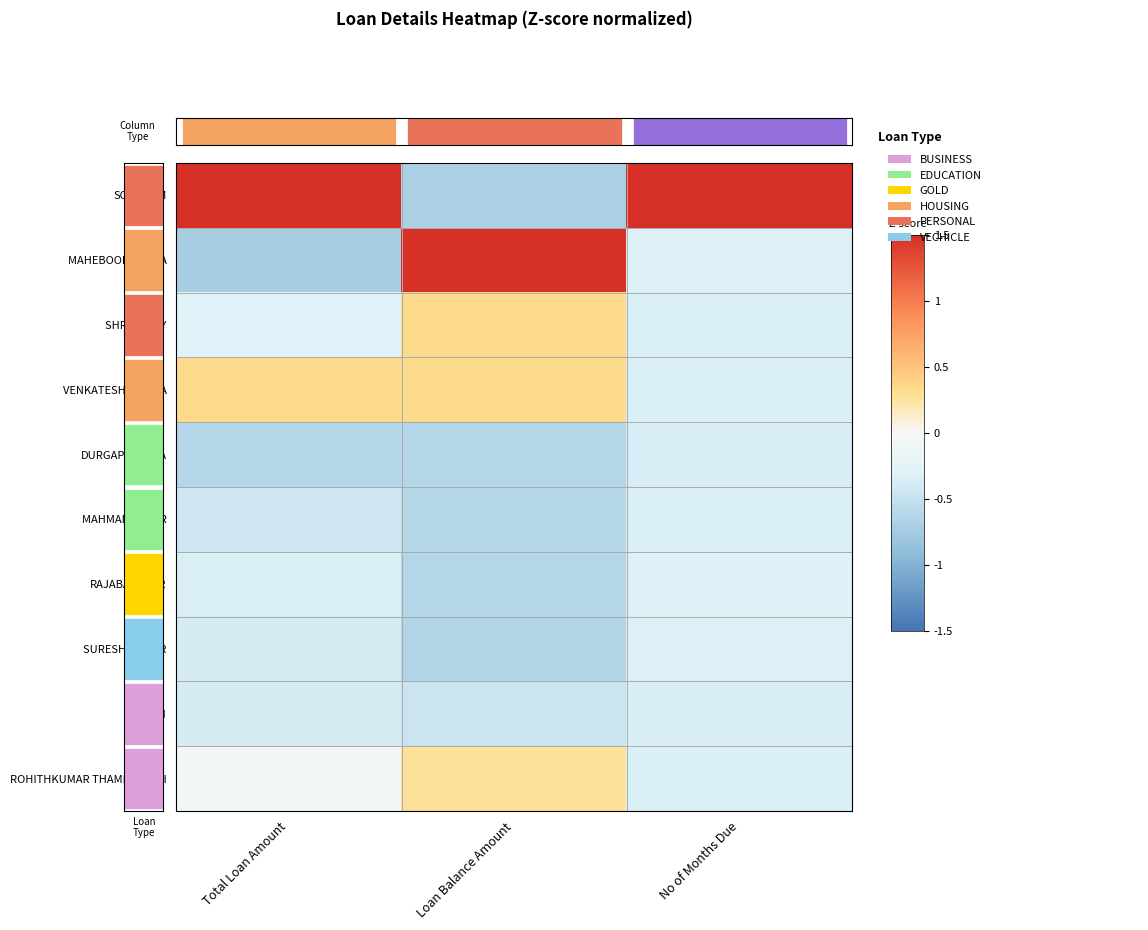

Which label corresponds to the largest value in the chart?

Total Loan Amount